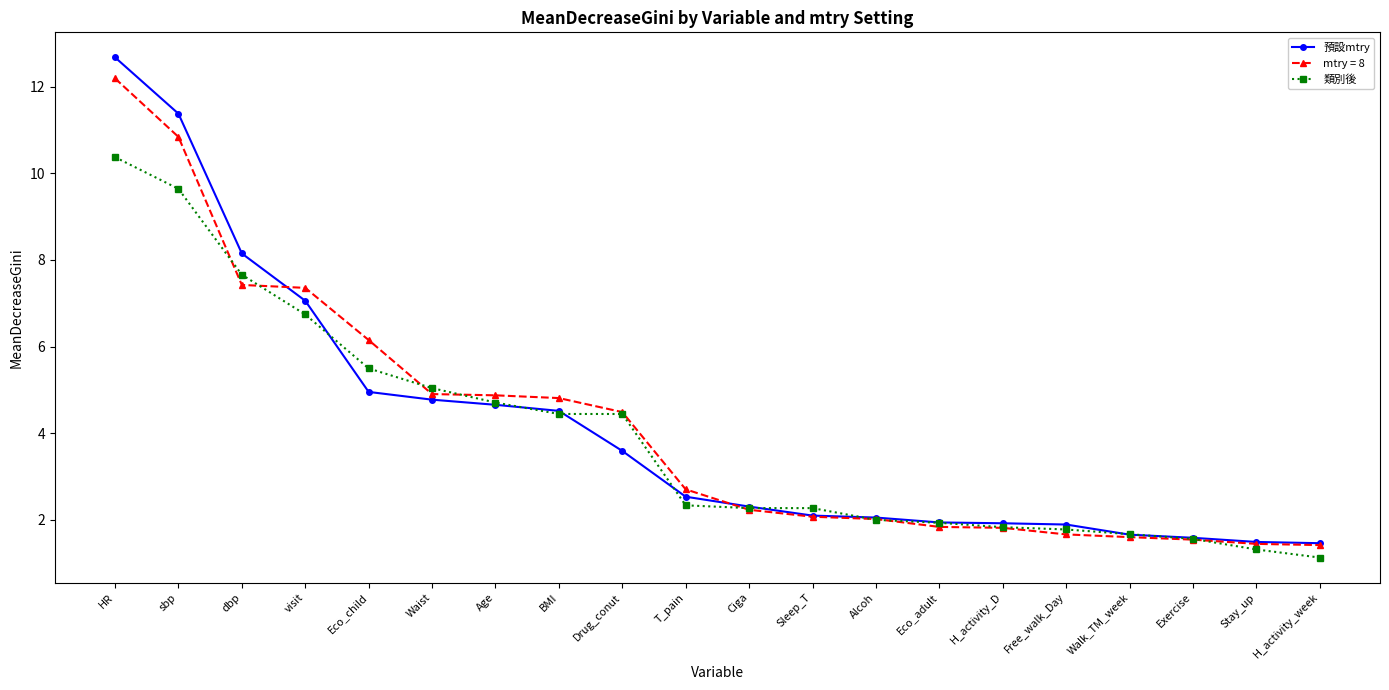

What are all the series names shown in the legend?

預設mtry, mtry = 8, 類別後